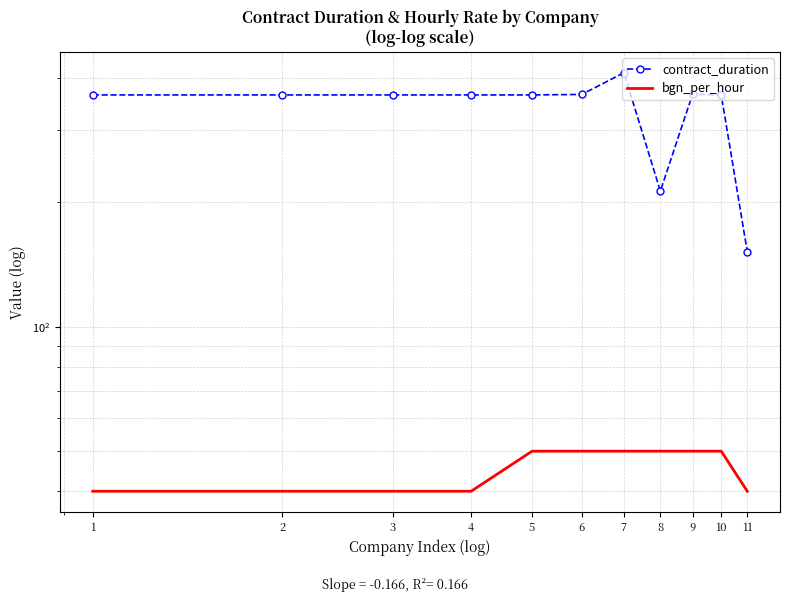

What is the average value of the bgn_per_hour series?

45